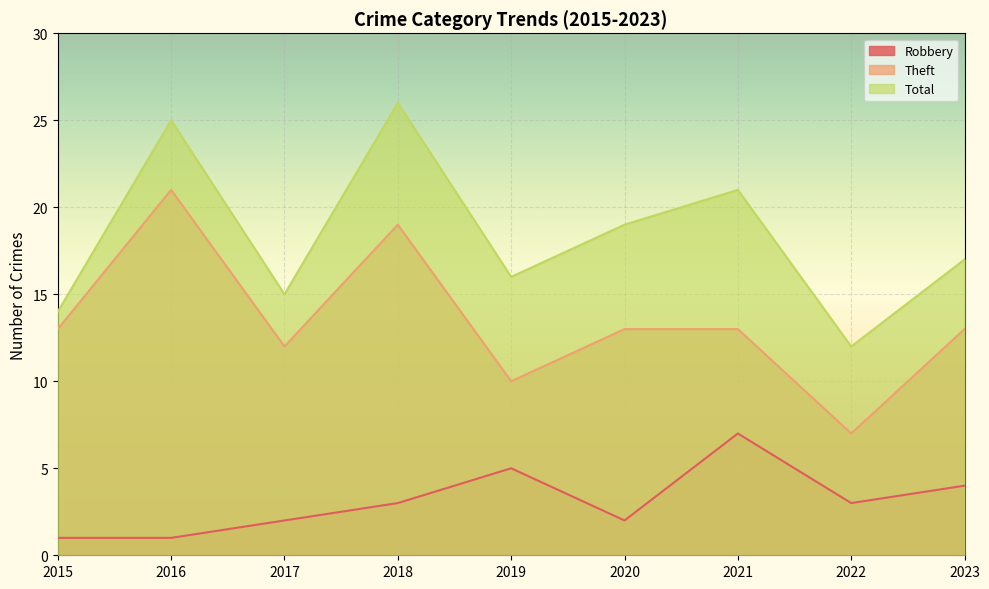

What is the value of the Theft point at the 9th from the left?

13